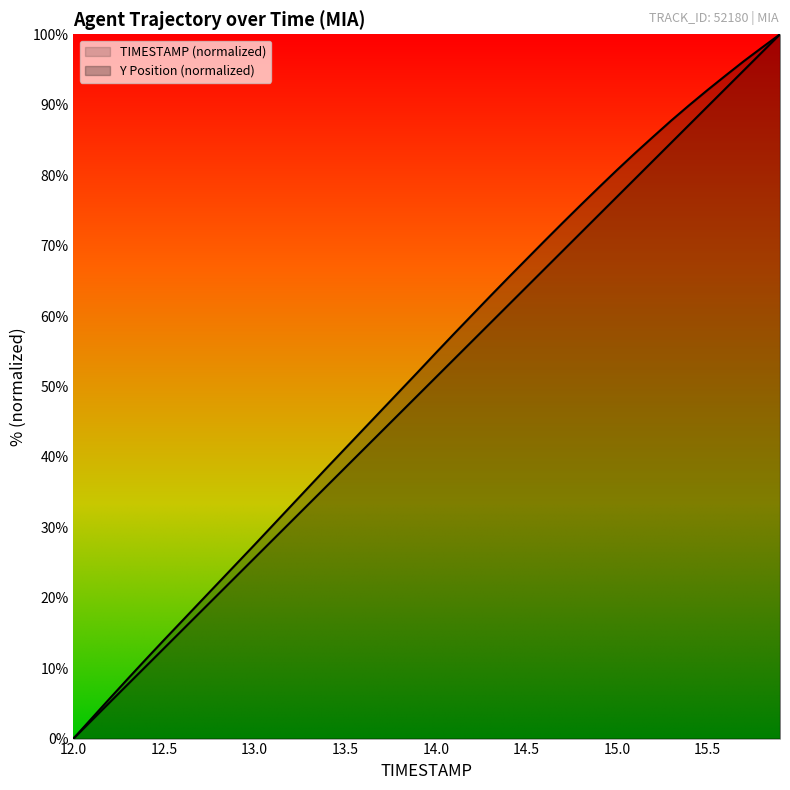

What position from the right is 13.0?

38